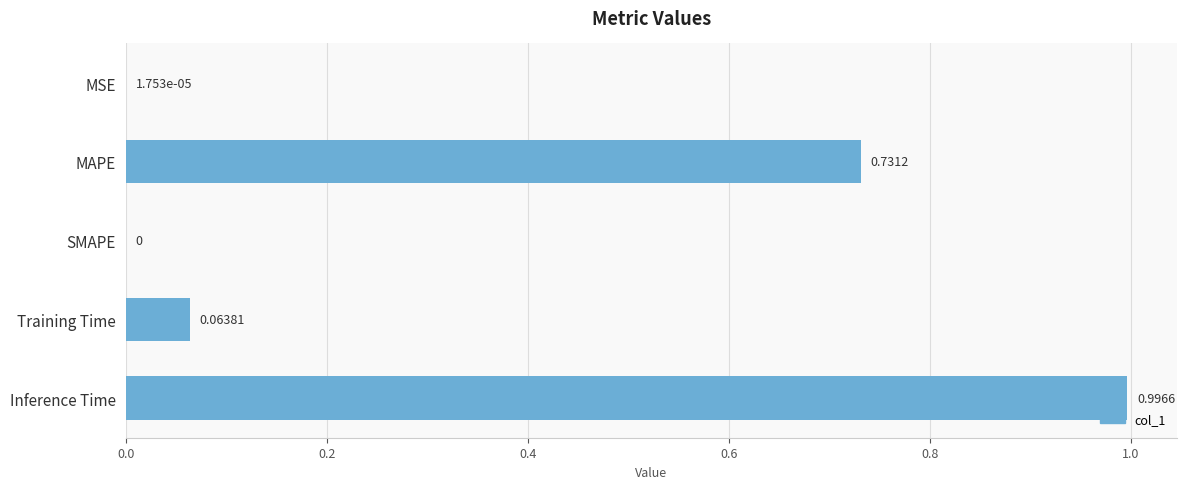

Which category has the highest value across all series?

Inference Time